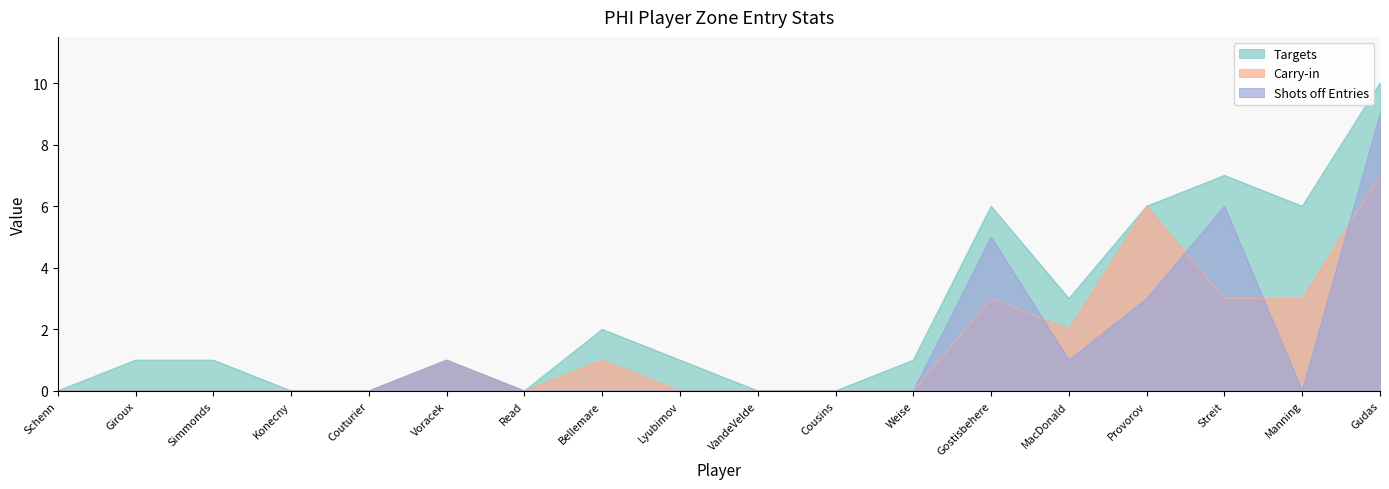

True or false: Shots off Entries and Targets intersect in this chart.

False